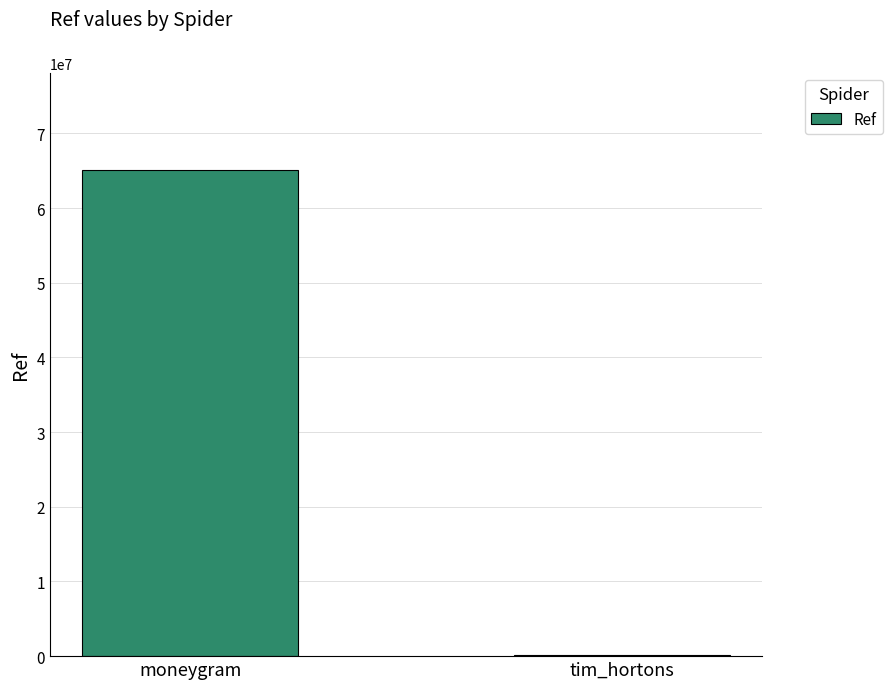

What is the maximum value shown in the chart?

65107359